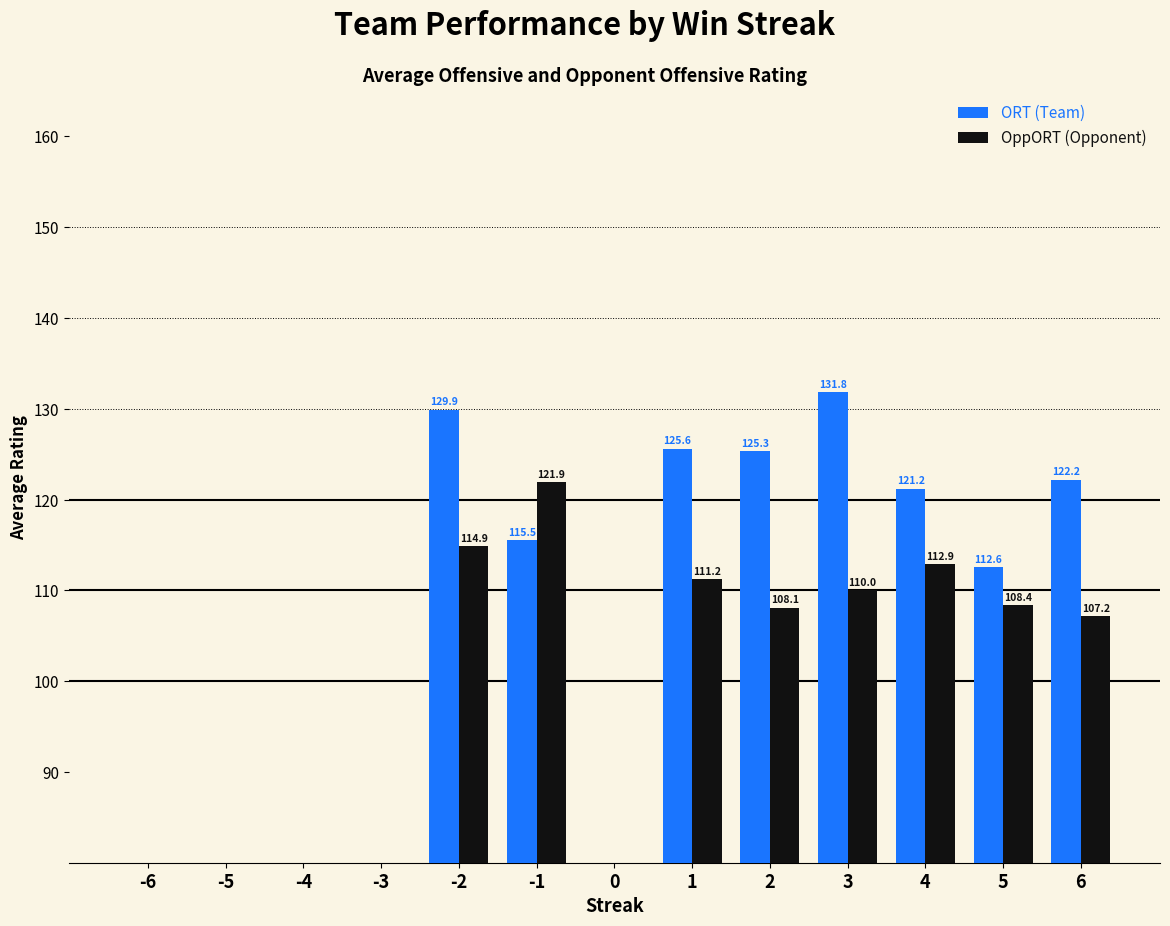

Which series has the widest spread of values?

ORT (Team)